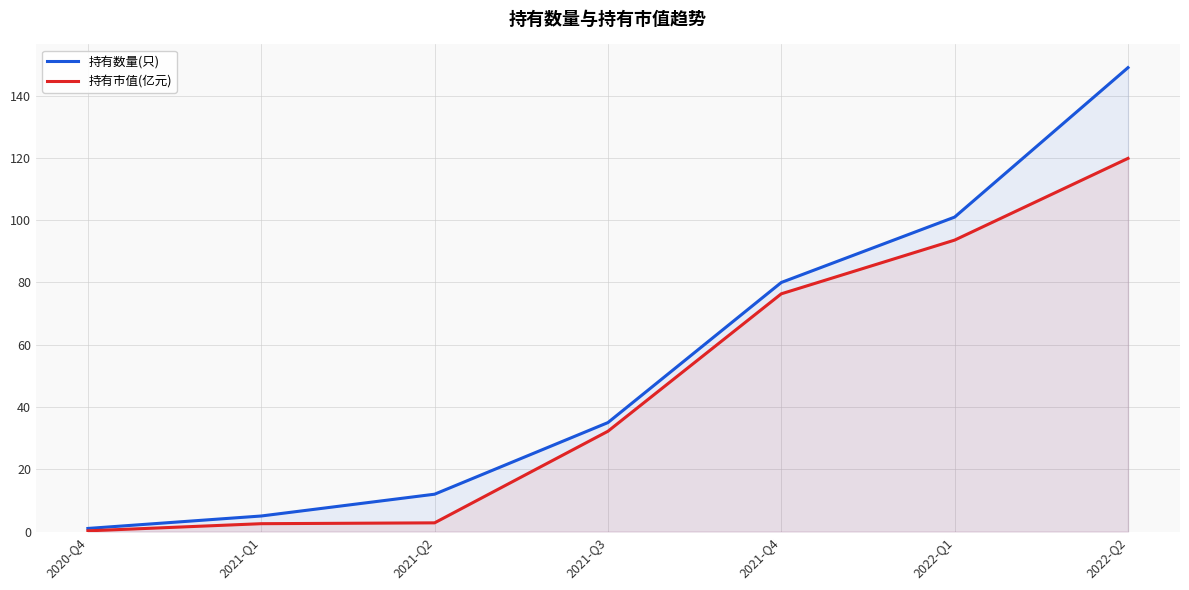

List the series in order of their overall mean, lowest first.

持有市值(亿元), 持有数量(只)